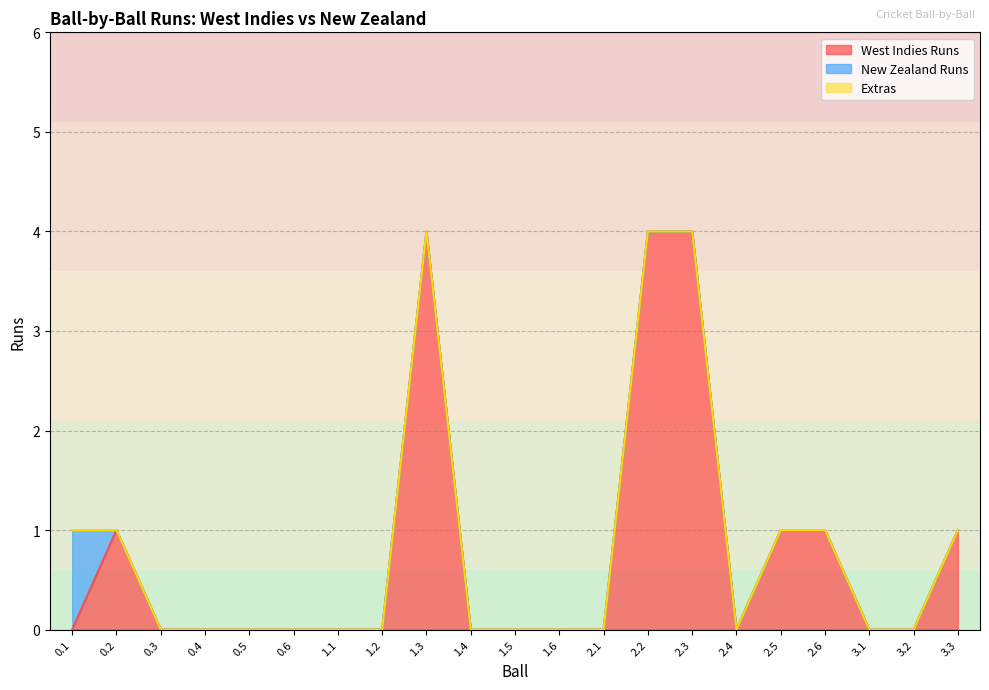

At which category is the sum across all series the highest?

1.3